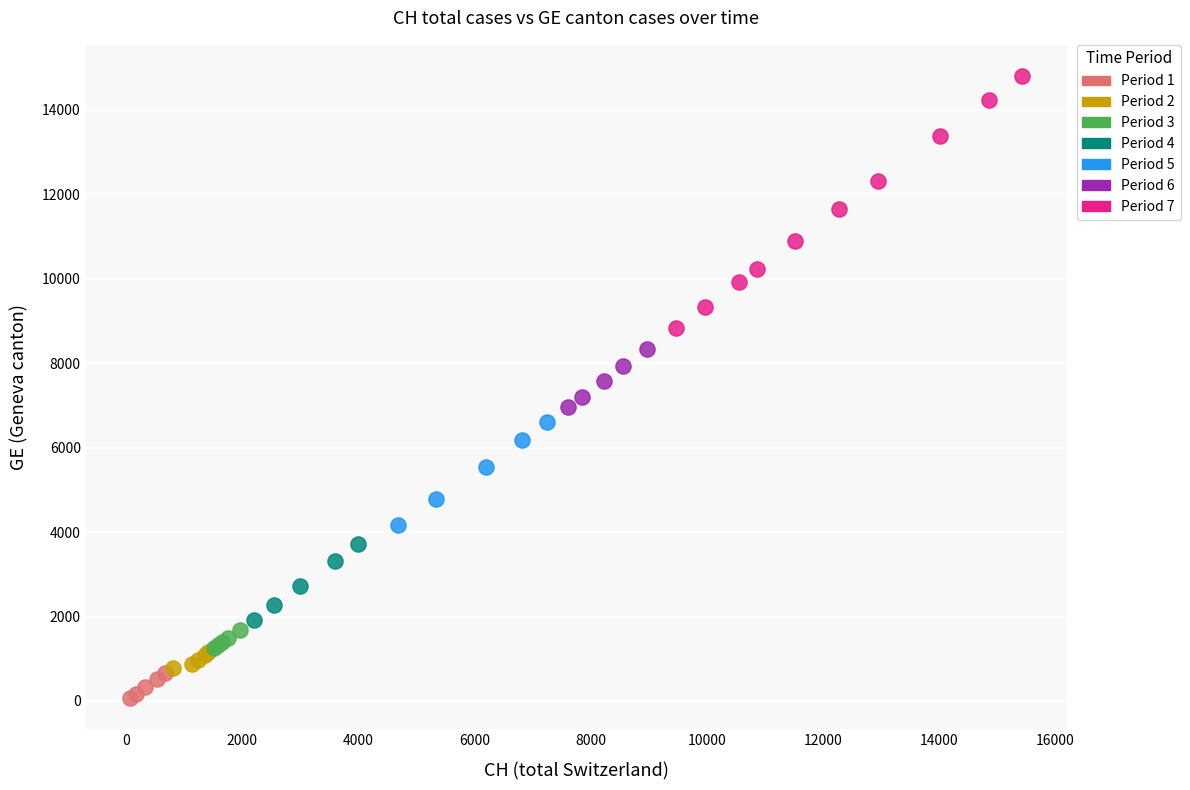

Which series contains the lowest Y value?

Period 1